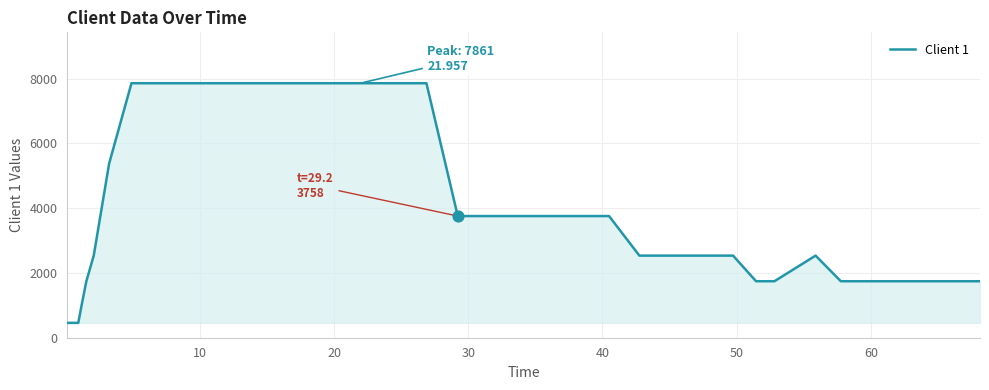

What is the maximum value shown in the chart?

7861